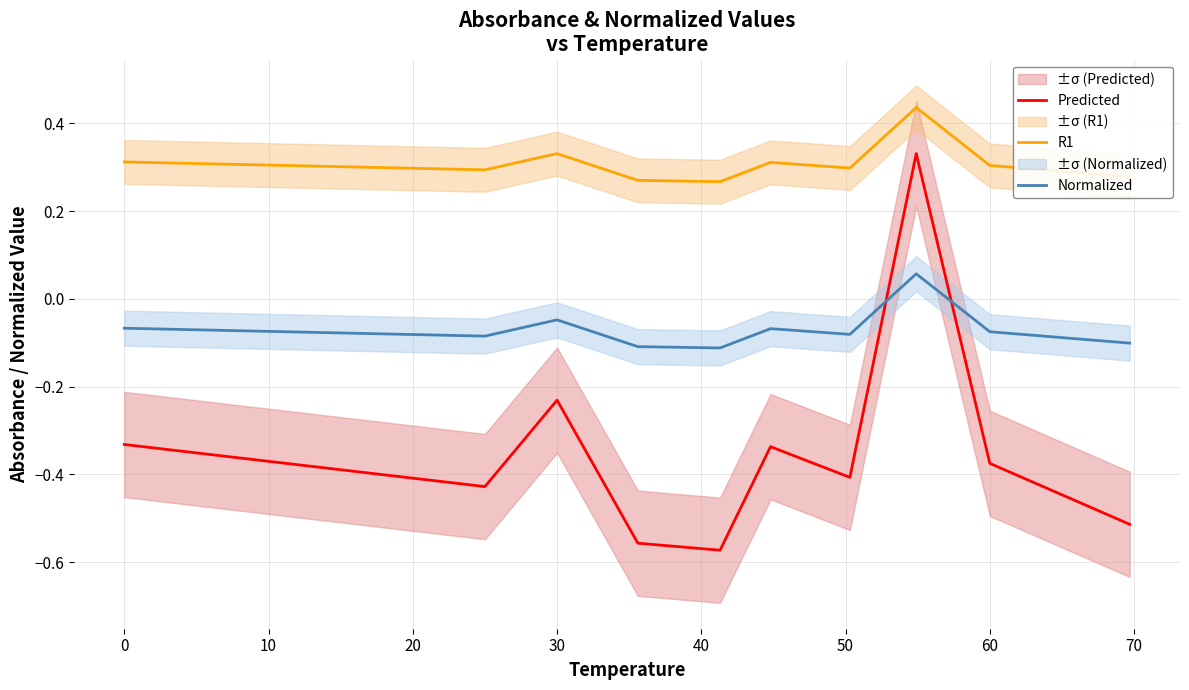

What is the minimum value for Predicted?

-0.6